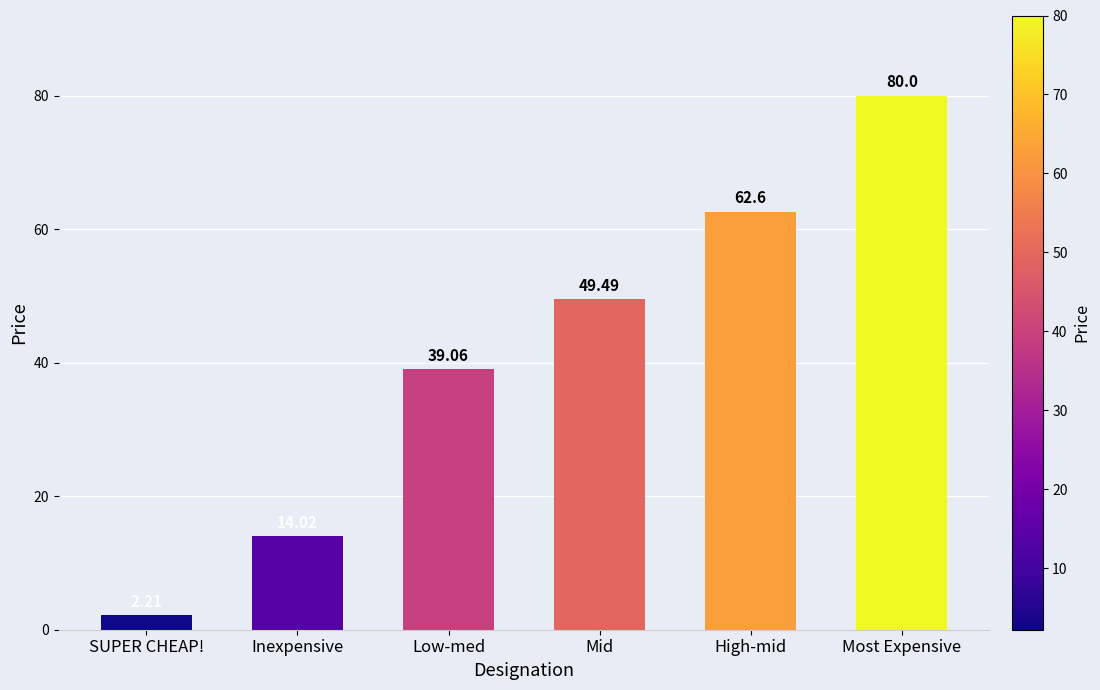

List the labels in order of value, largest first.

Most Expensive, High-mid, Mid, Low-med, Inexpensive, SUPER CHEAP!